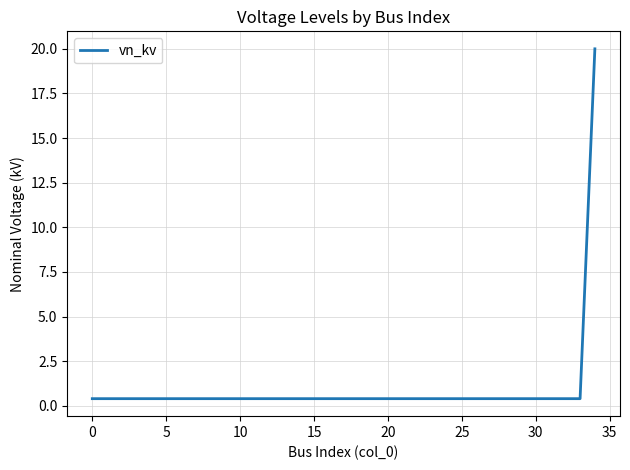

Reading left to right, list all the values displayed in this chart.

0.4	0.4	0.4	0.4	0.4	0.4	0.4	0.4	0.4	0.4	0.4	0.4	0.4	0.4	0.4	0.4	0.4	0.4	0.4	0.4	0.4	0.4	0.4	0.4	0.4	0.4	0.4	0.4	0.4	0.4	0.4	0.4	0.4	0.4	20.0